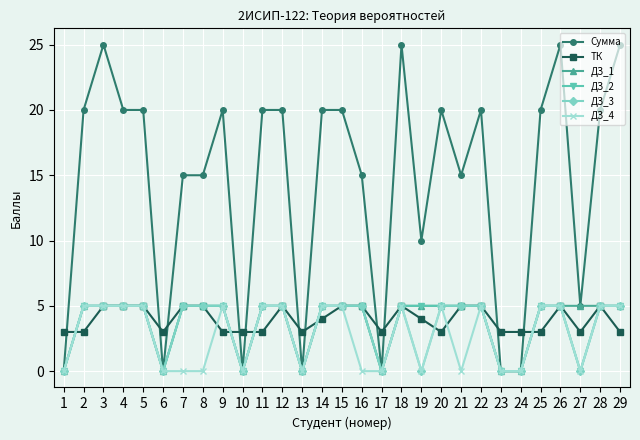

What are all the series names shown in the legend?

Сумма, ТК, ДЗ_1, ДЗ_2, ДЗ_3, ДЗ_4